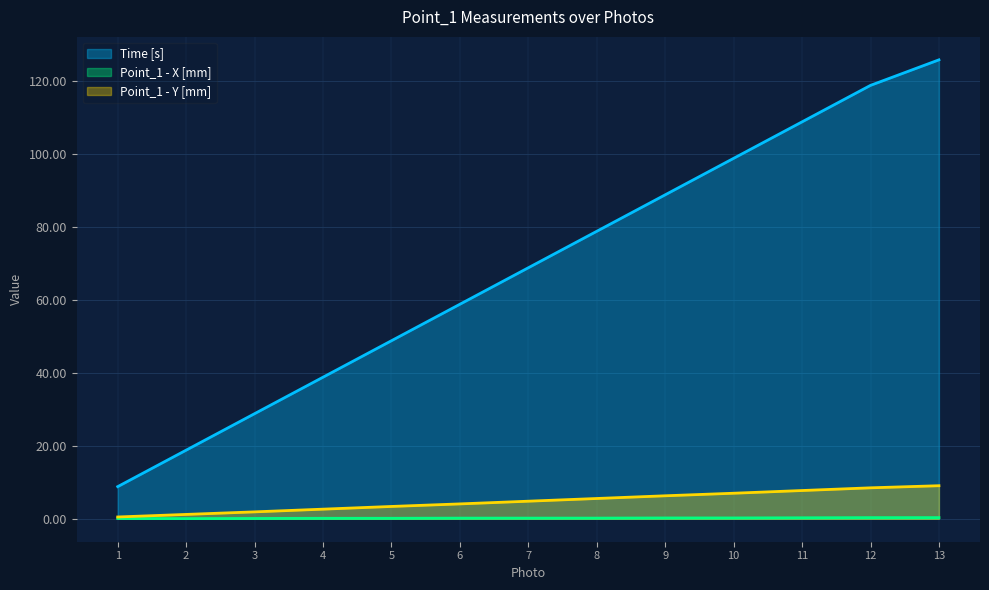

What is the value of the Point_1 - Y [mm] point at the 2nd from the left?

1.2